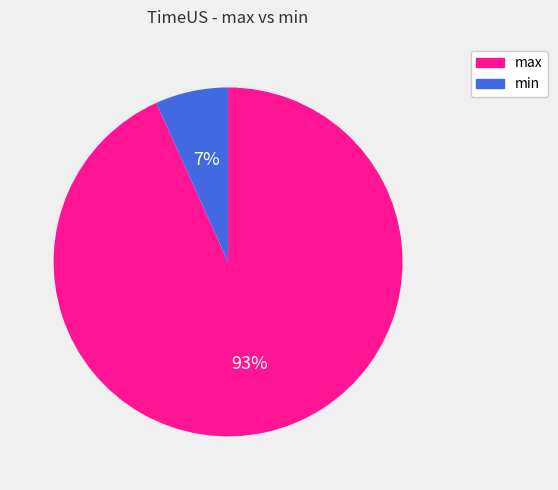

Rank the categories by value from highest to lowest.

max, min